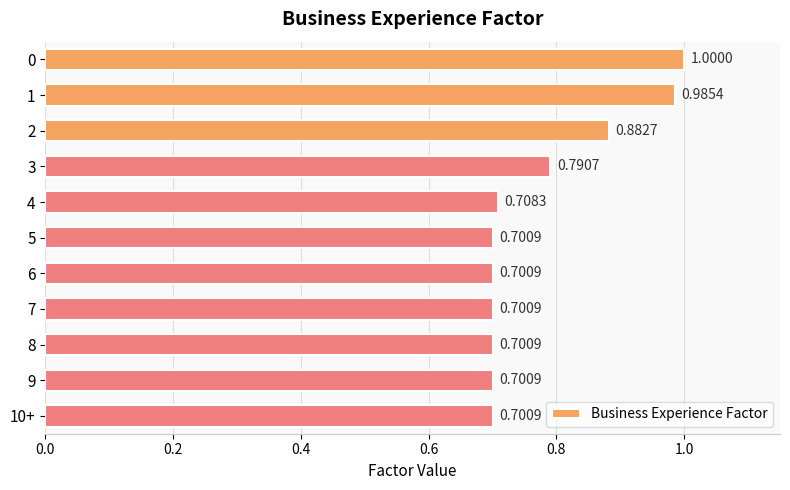

What is the sum of the values at 8 and 7?

1.4